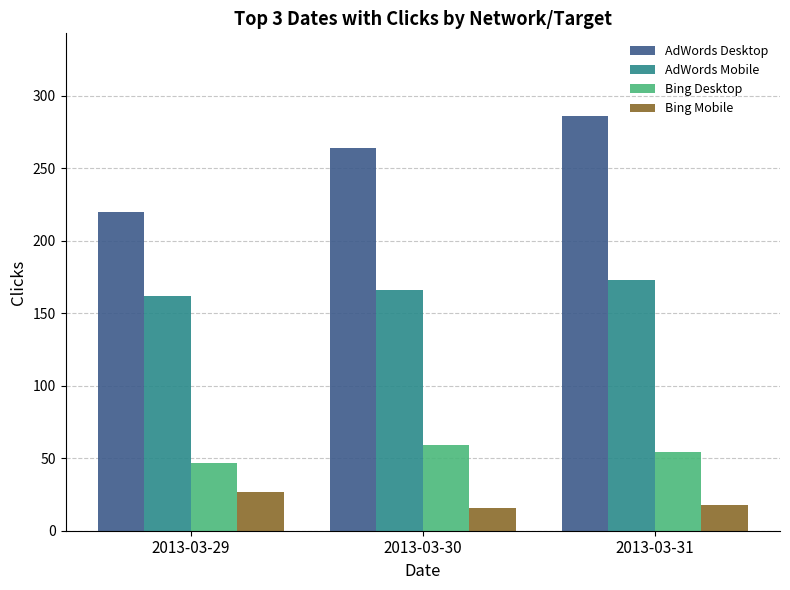

At which label does Bing Mobile reach its peak?

2013-03-29